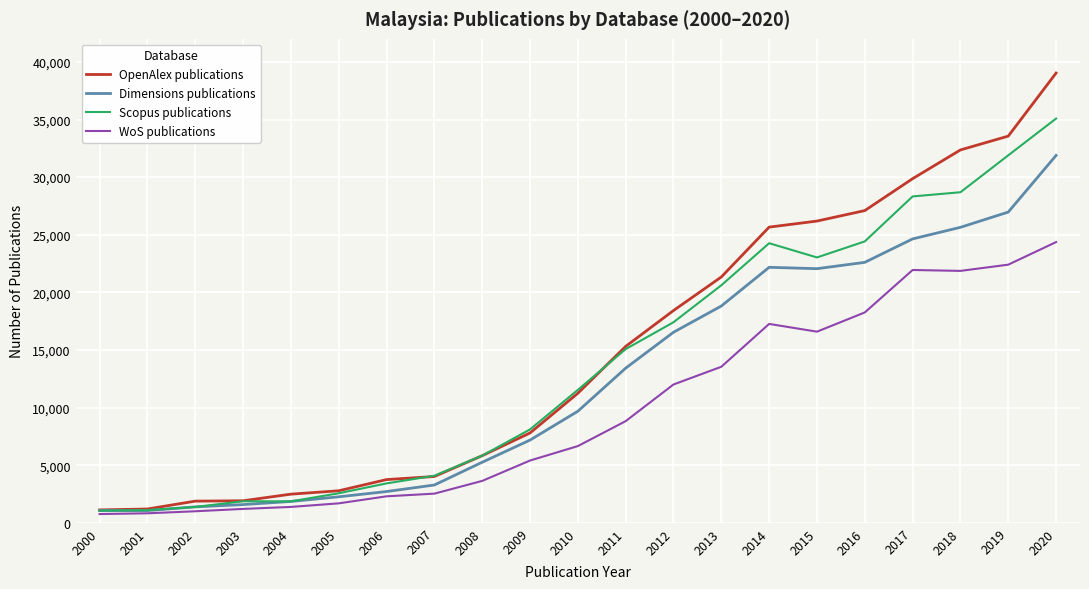

What is the smallest value displayed?

761